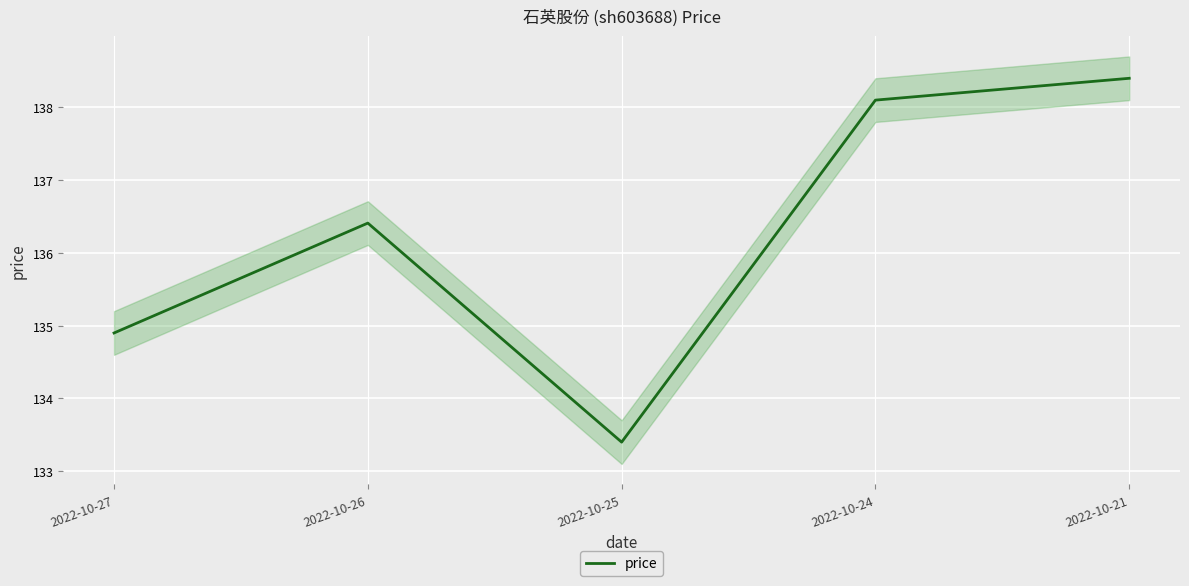

What is the sum of all values?

681.2